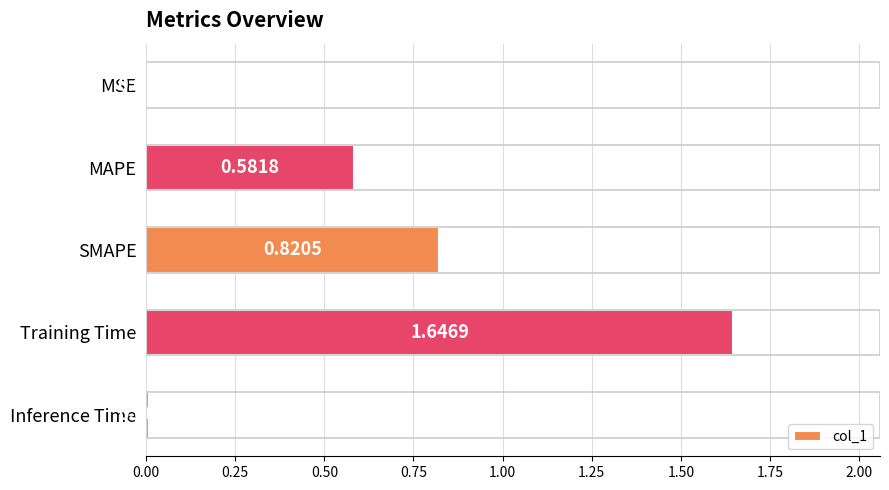

What is the sum of the values at SMAPE and Training Time?

2.5